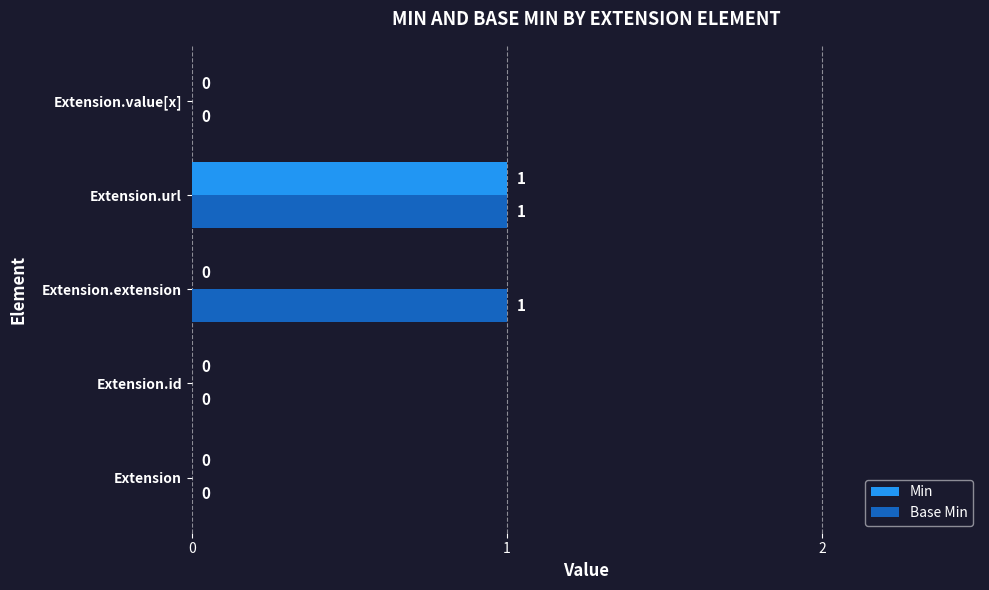

The value of Base Min at Extension is 1. True or false?

False